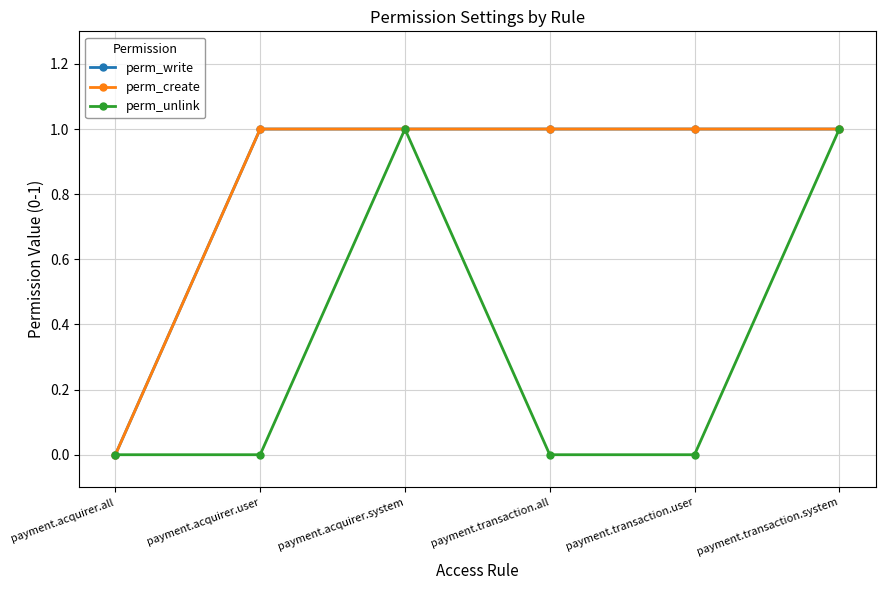

True or false: perm_write and perm_unlink intersect in this chart.

False